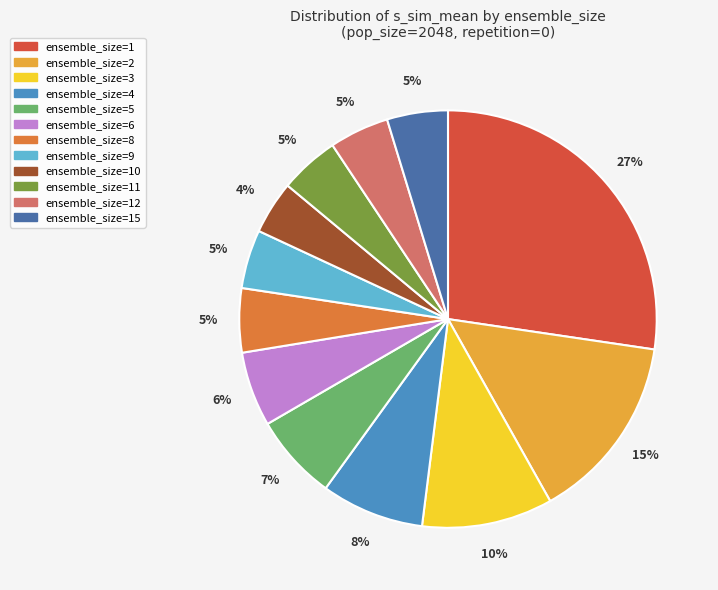

To the nearest percent, what portion does ensemble_size=10 represent?

4%